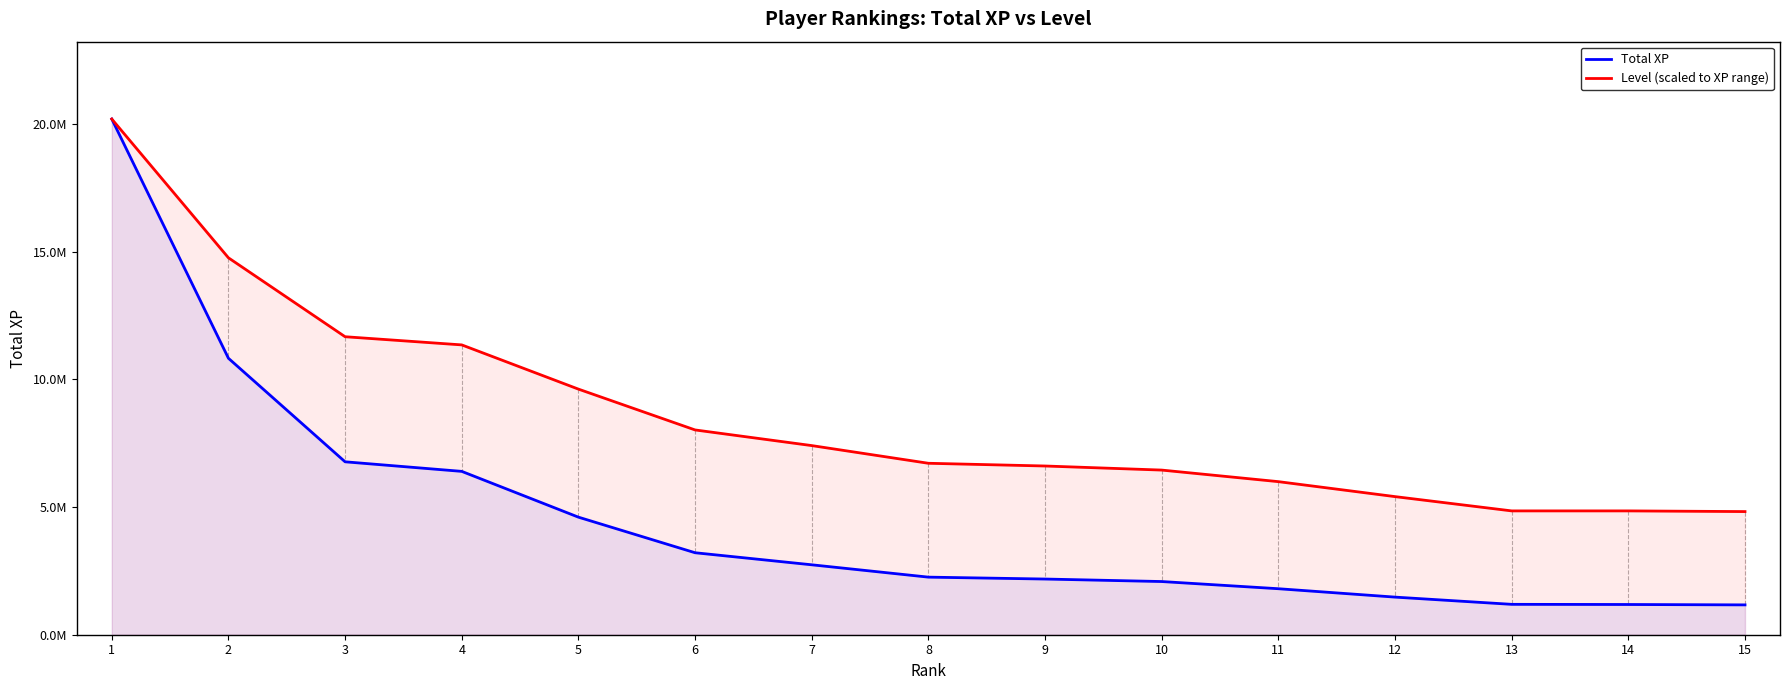

How many values in the Level (scaled to XP range) series exceed 6711177?

8